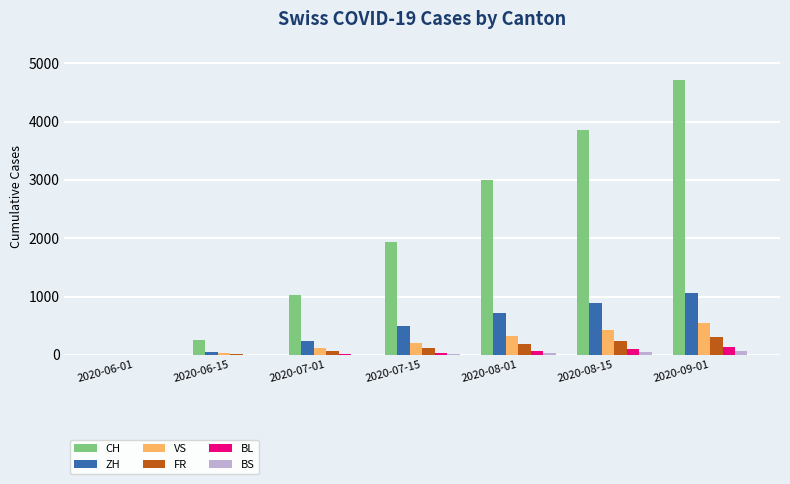

What is the sum of all BL values?

383